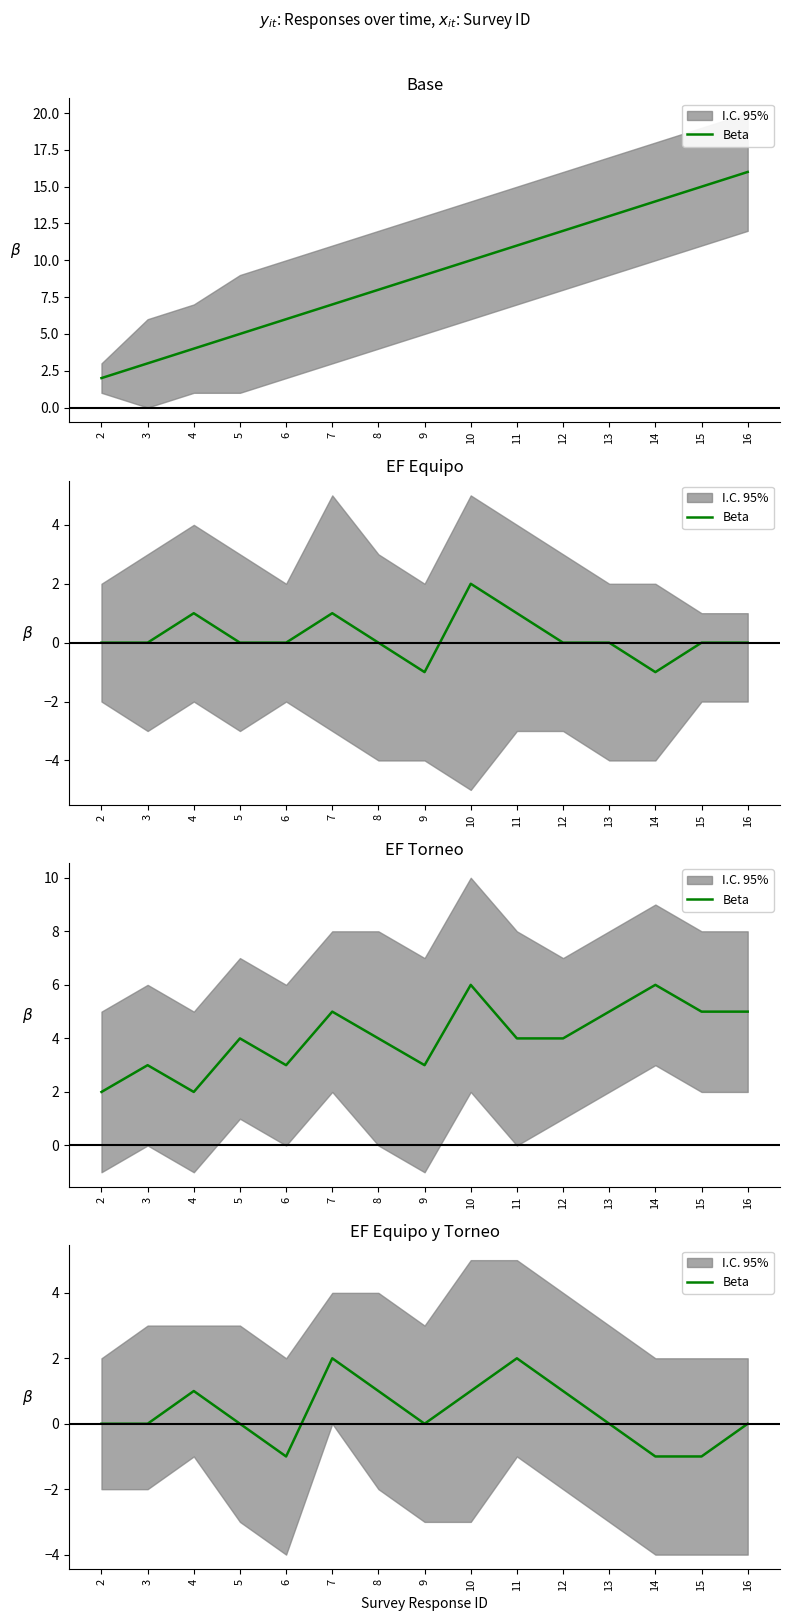

Rank the categories by value from lowest to highest.

6, 14, 15, 2, 3, 5, 9, 13, 16, 4, 8, 10, 12, 7, 11